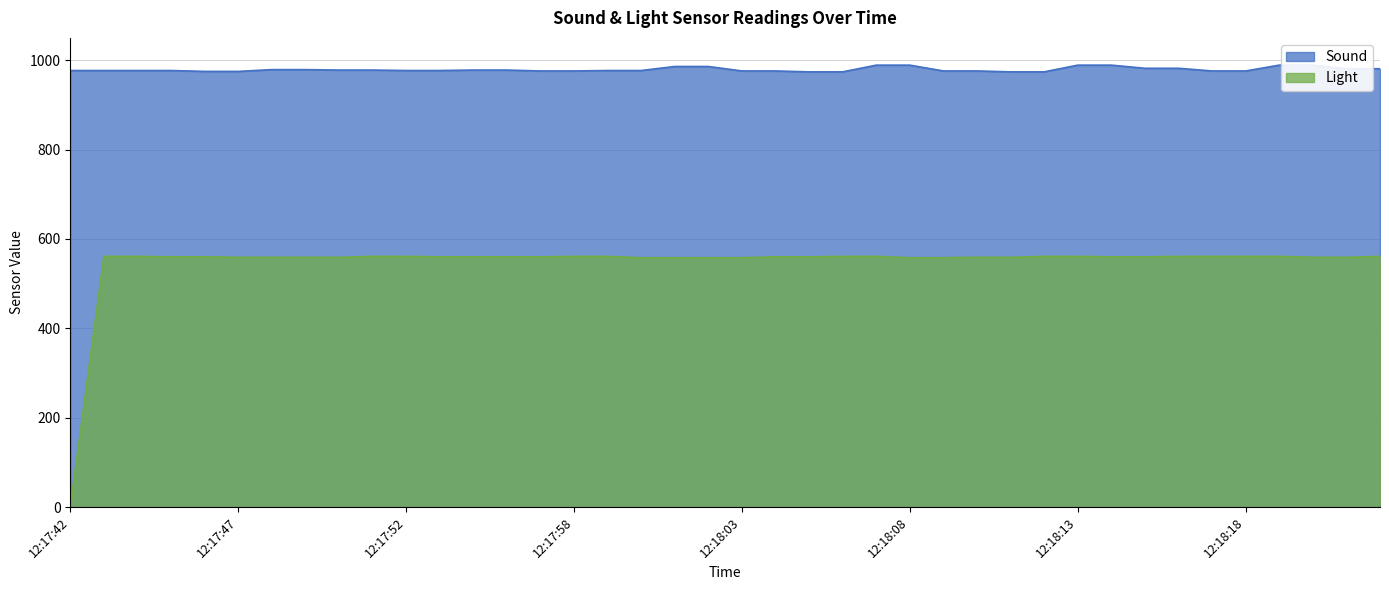

Where is Light nearest to the value 280?

12:18:00